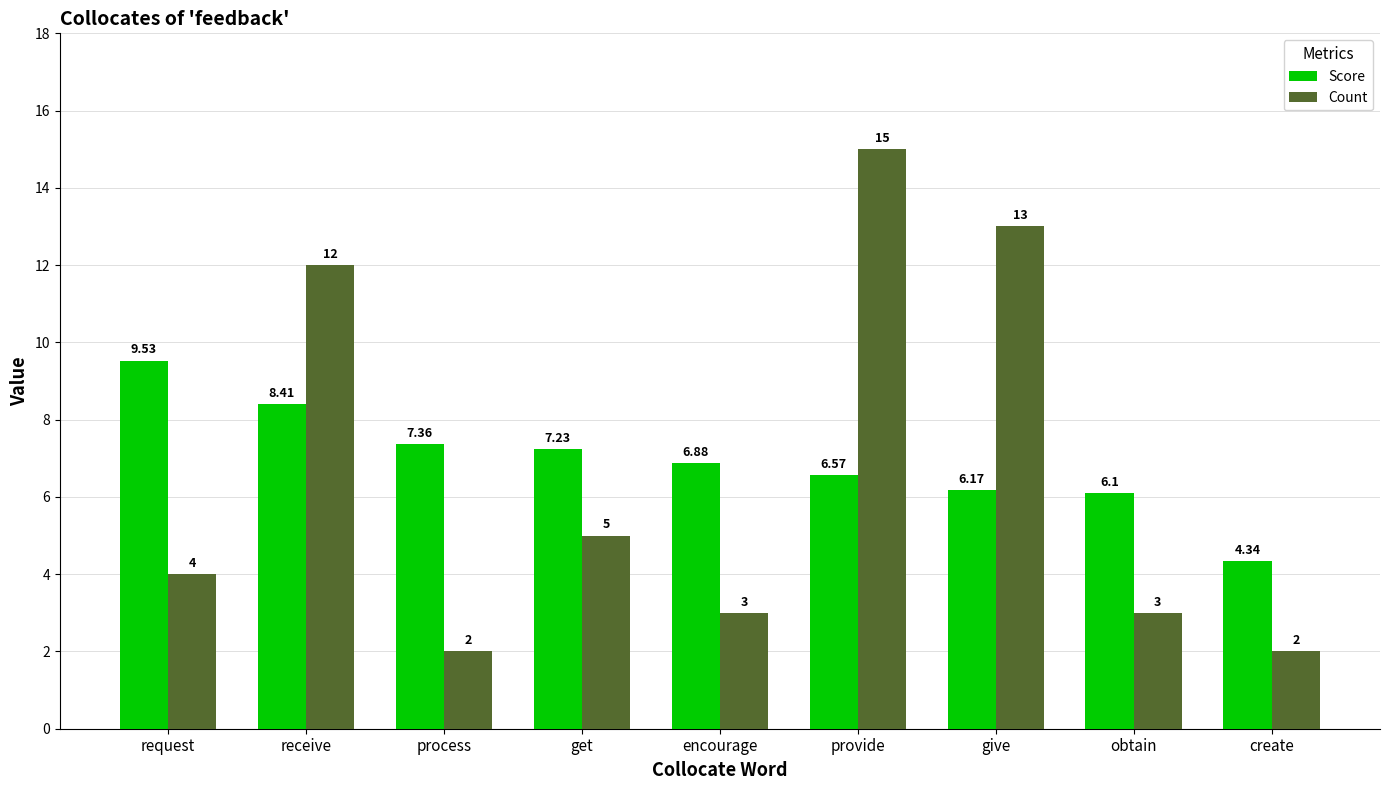

What is the highest value of the Count series?

15.0